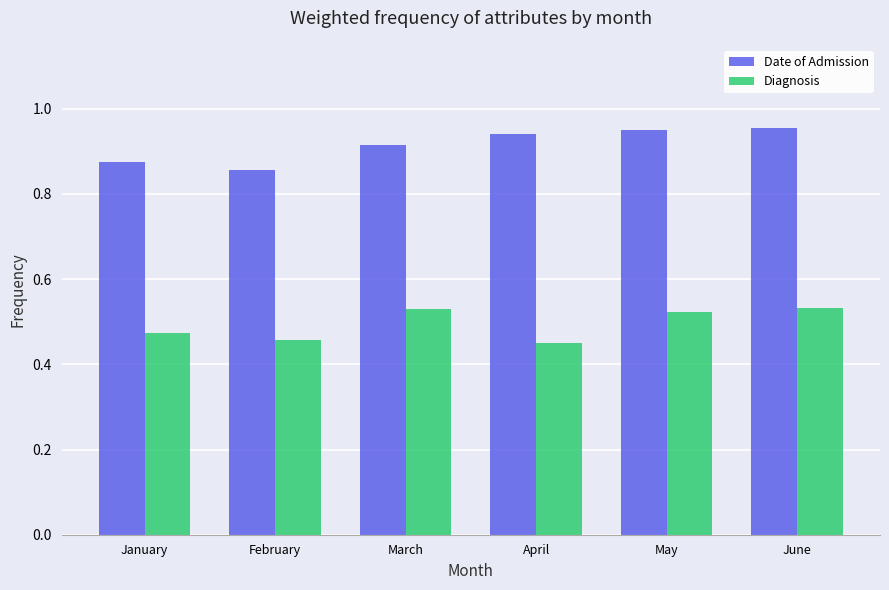

Does the chart contain any negative values?

No